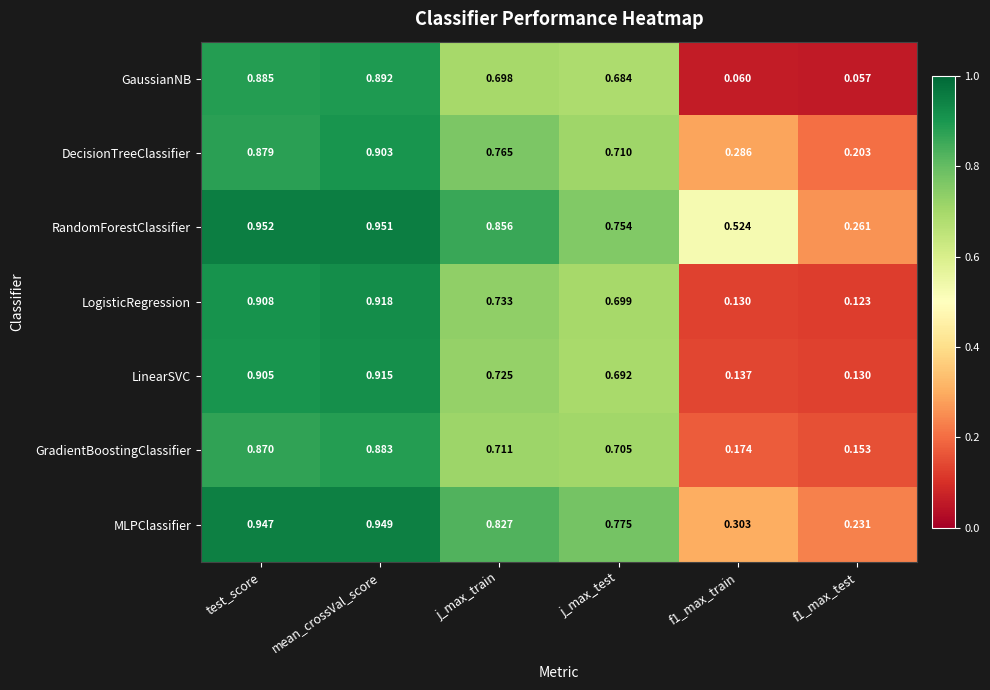

What is the total value across all series at test_score?

6.3